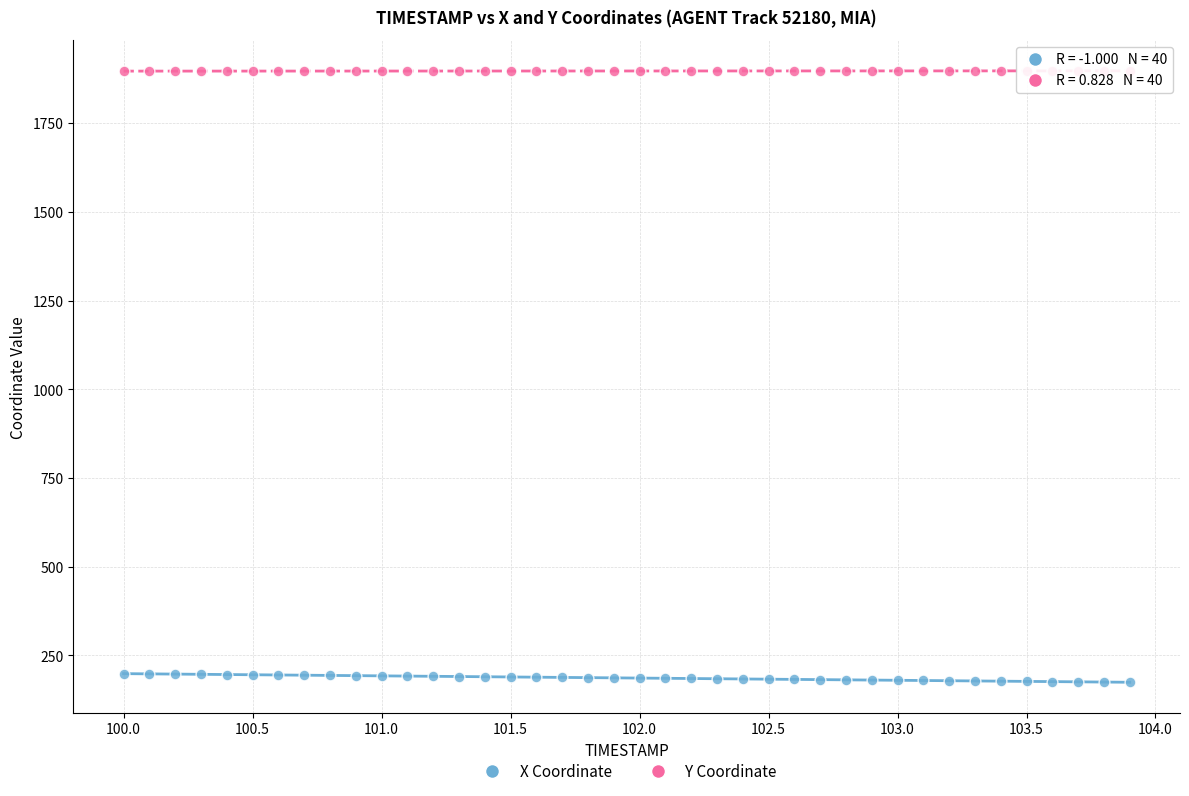

Across all data points, what is the range of X values (max minus min)?

3.9